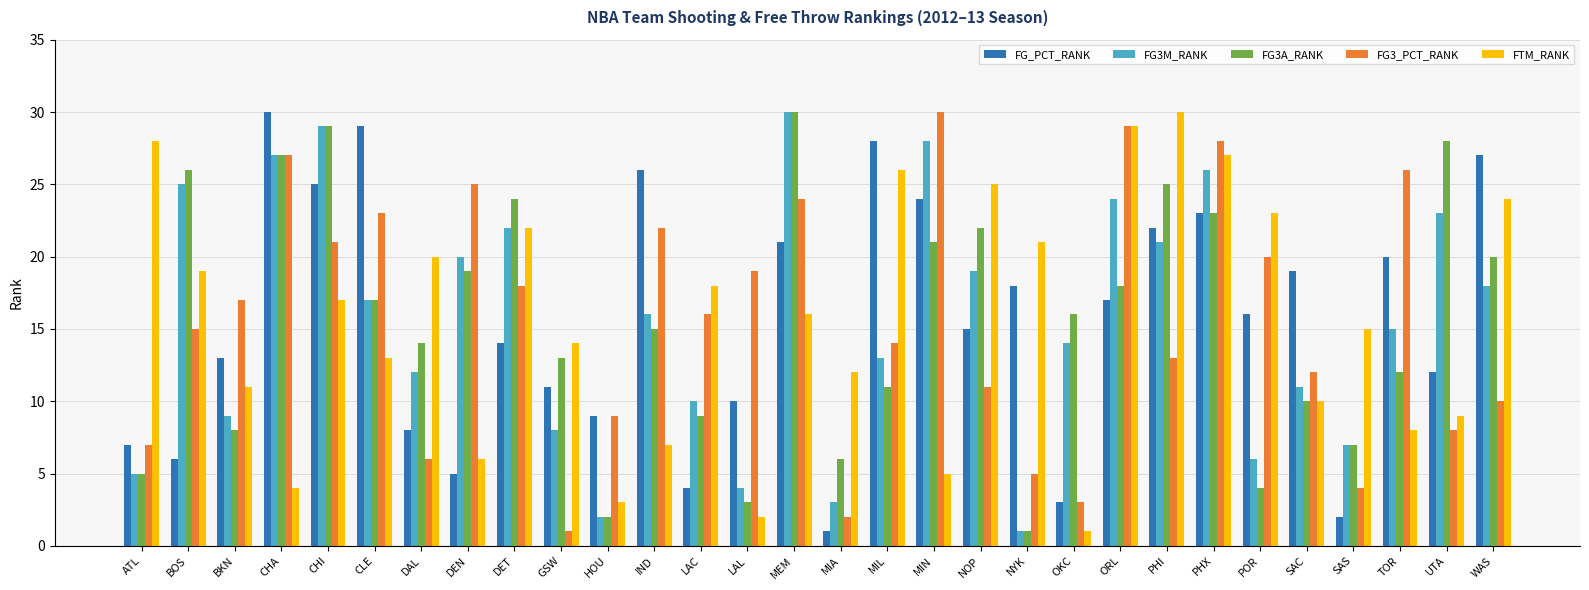

Which series changed the most between DAL and PHX?

FG3_PCT_RANK